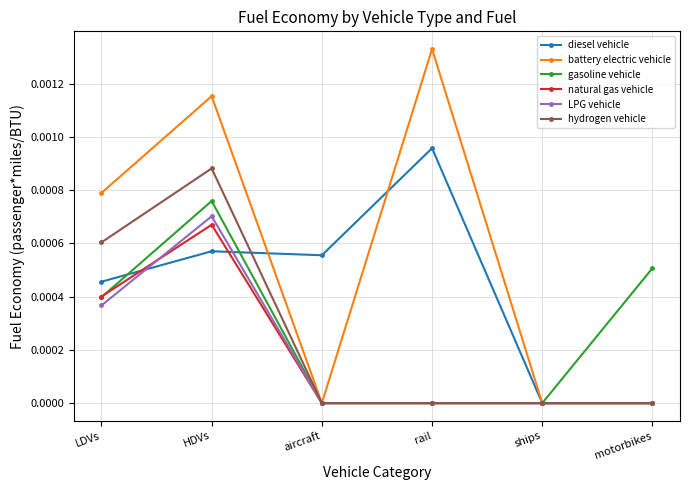

Which category has the highest value in the natural gas vehicle series?

HDVs